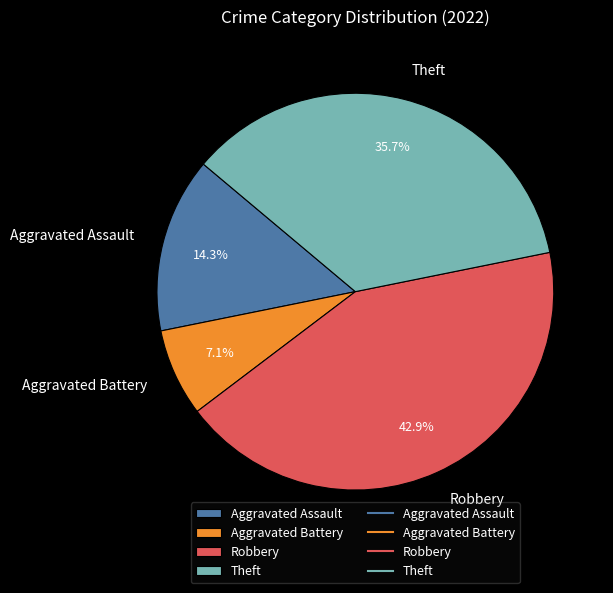

Is there a majority slice in this chart?

No